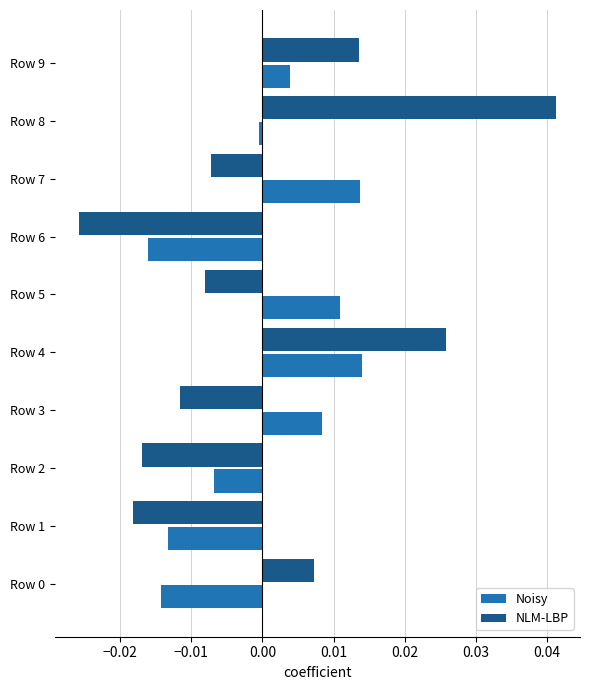

At which label is Noisy closest to 0?

Row 8